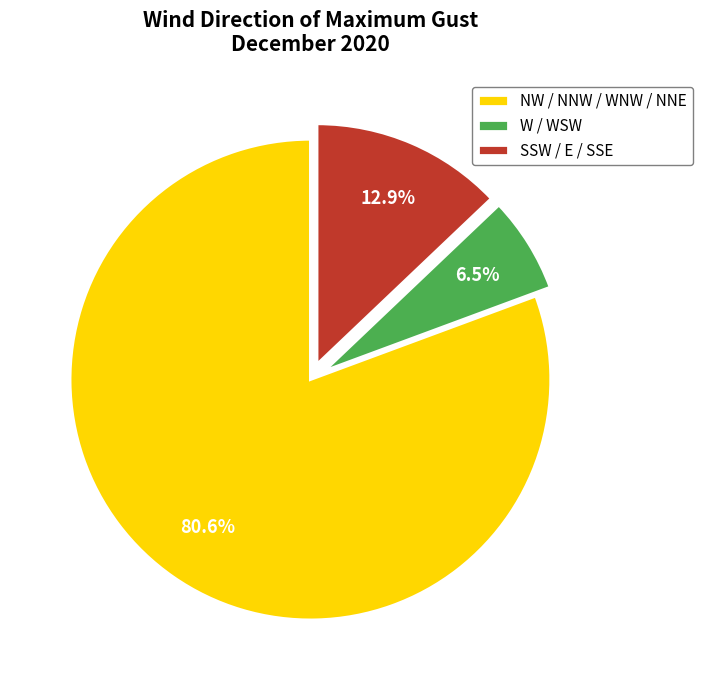

What percentage is NOT represented by NW / NNW / WNW / NNE?

19.4%